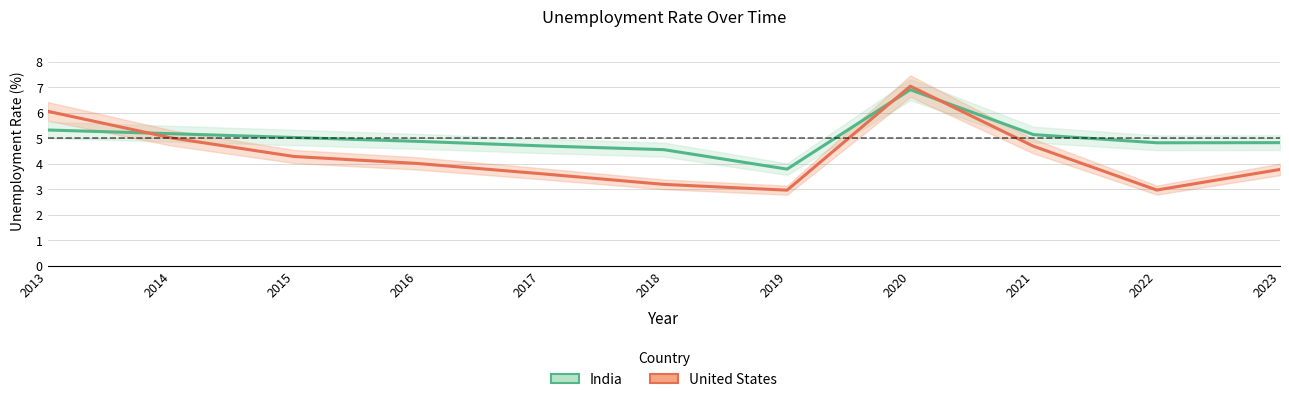

What is the difference between the second highest and minimum values in the United States series?

3.1